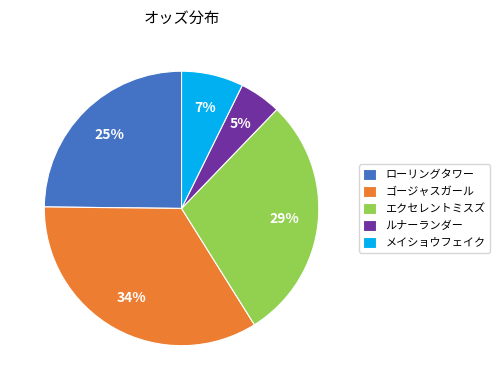

Which has a higher value, メイショウフェイク or エクセレントミスズ?

エクセレントミスズ